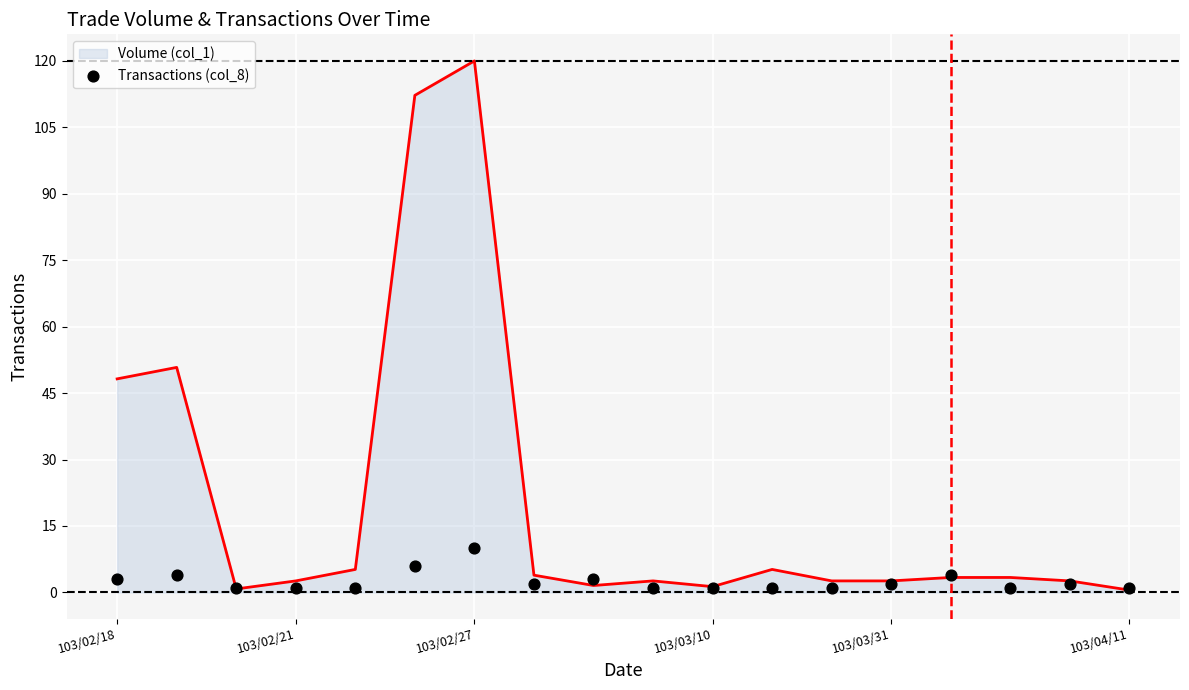

Which has a higher value, 103/02/27 or 10?

103/02/27